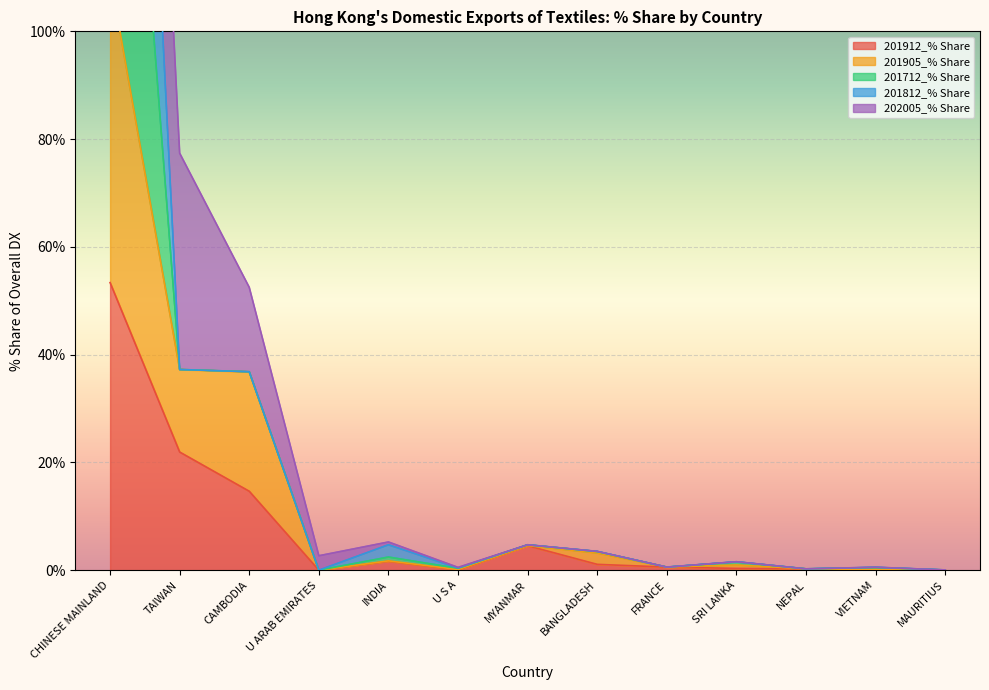

Between SRI LANKA and NEPAL, which series saw the biggest shift?

201712_% Share